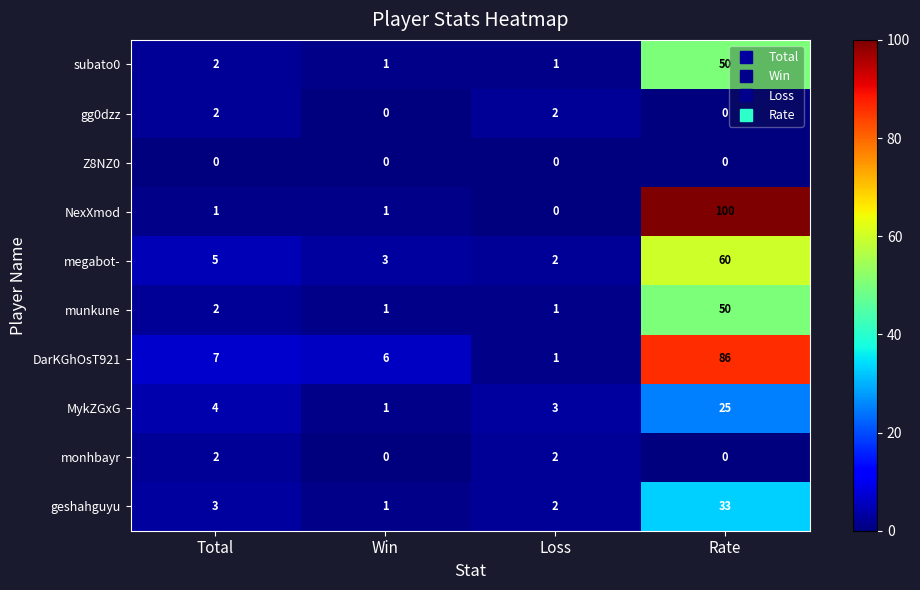

At which category is the sum across all series the highest?

Rate